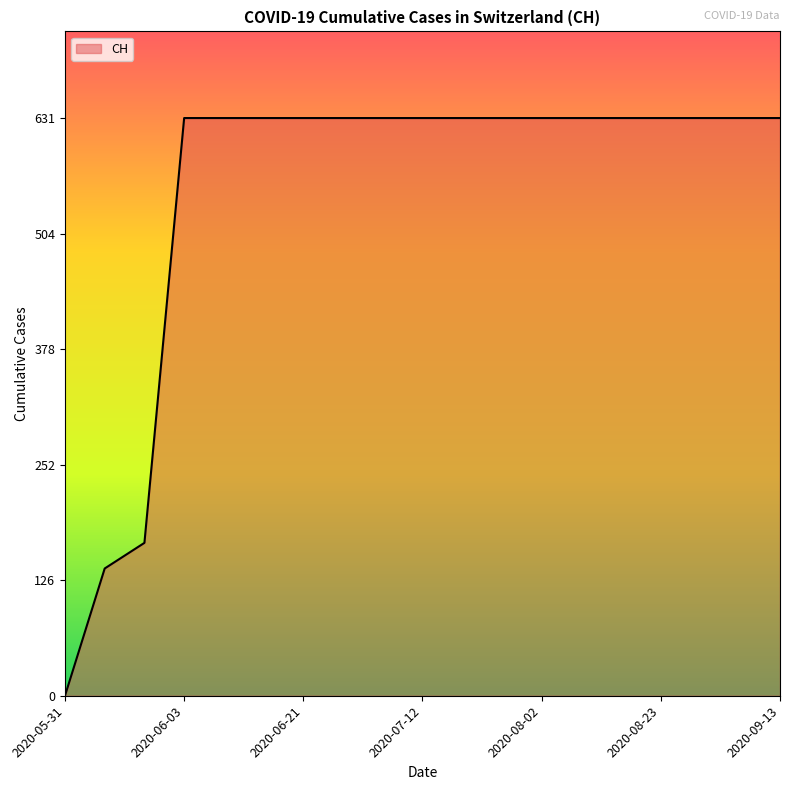

What is the difference between the maximum and minimum values?

631